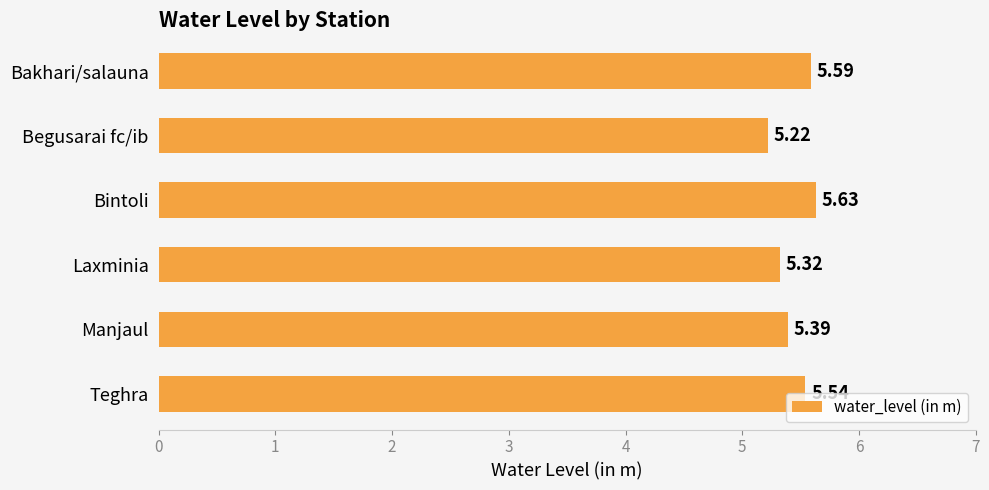

What is the label of the 2nd bar from the top?

Begusarai fc/ib